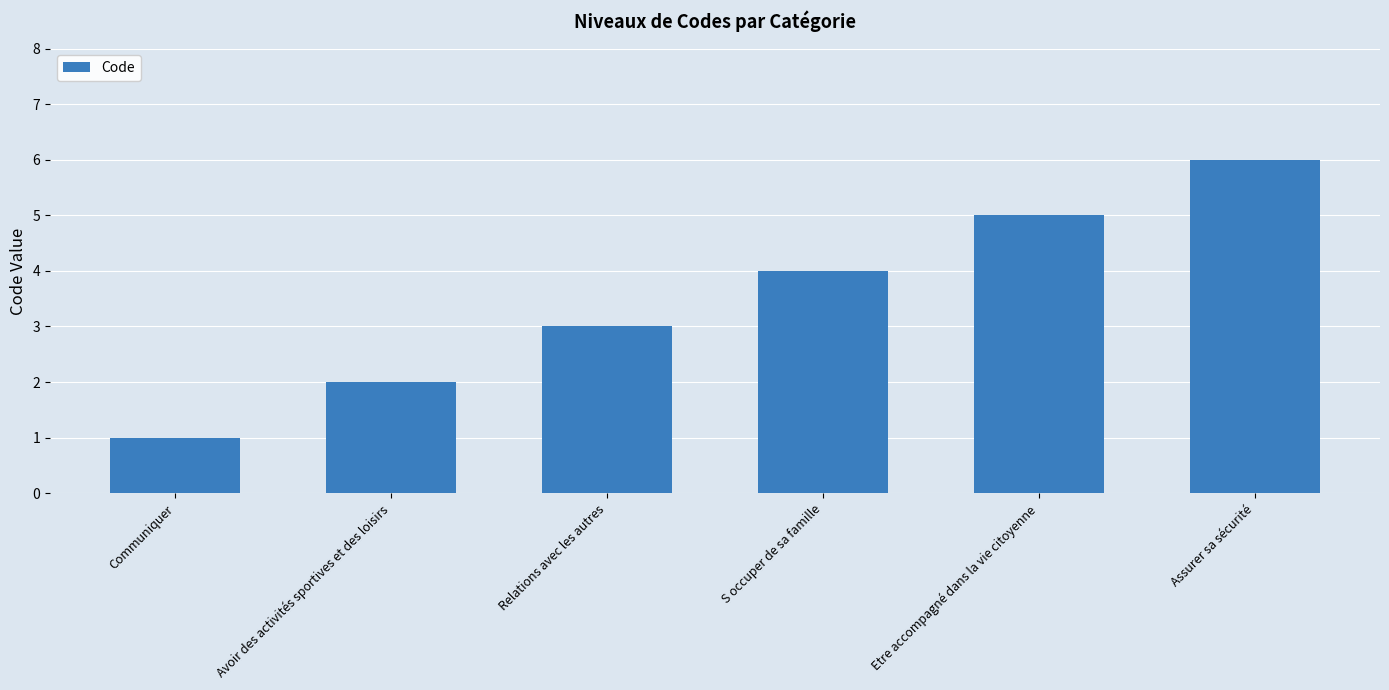

Reading left to right, what are all the values shown in this chart?

Communiquer=1	Avoir des activités sportives et des loisirs=2	Relations avec les autres=3	S occuper de sa famille=4	Etre accompagné dans la vie citoyenne=5	Assurer sa sécurité=6